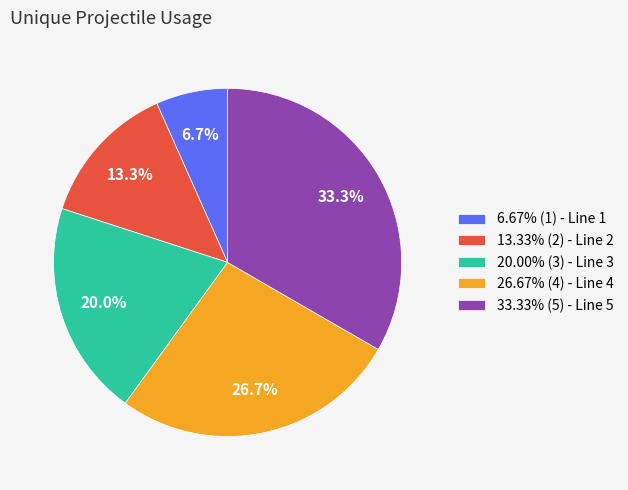

What is the total percentage of 20.00% (3) - Line 3 and 13.33% (2) - Line 2?

33.3%